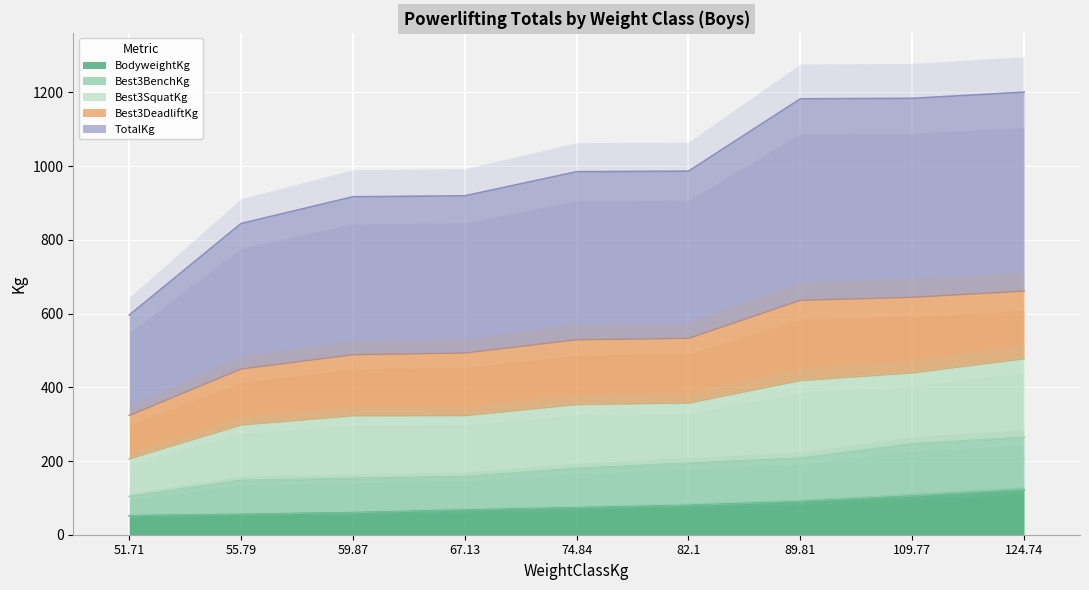

Which series has the largest range (max minus min)?

TotalKg